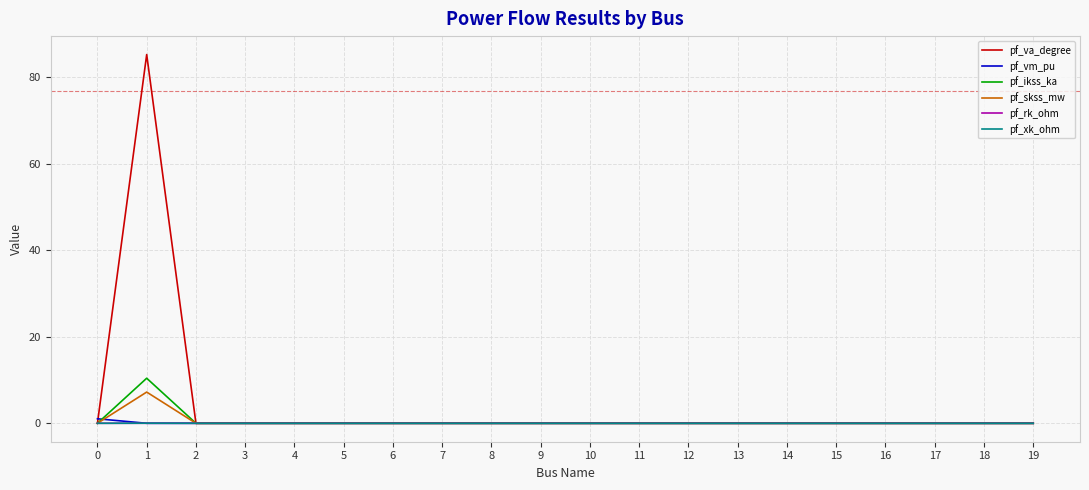

Does the chart display data point markers on the line(s)?

No